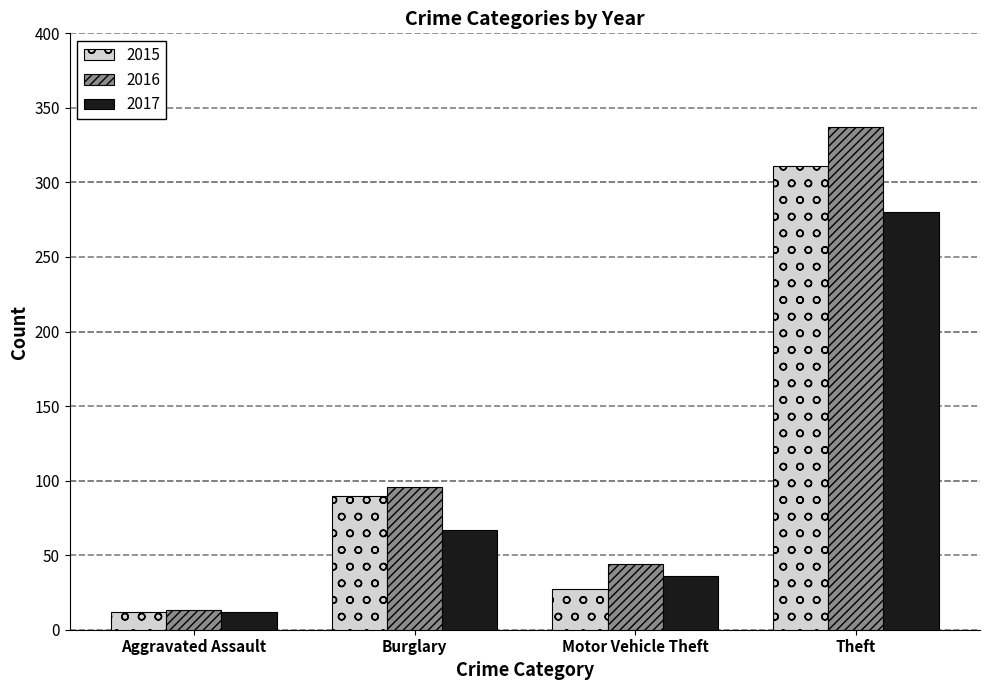

What is the sum of all 2015 values?

440